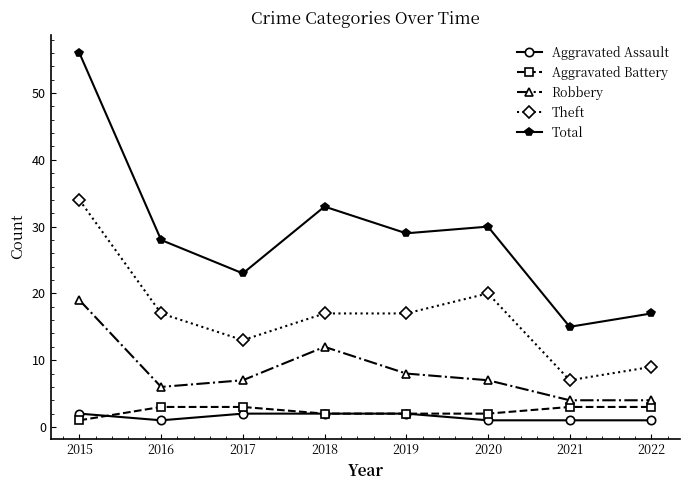

How many lines are shown in the chart?

5